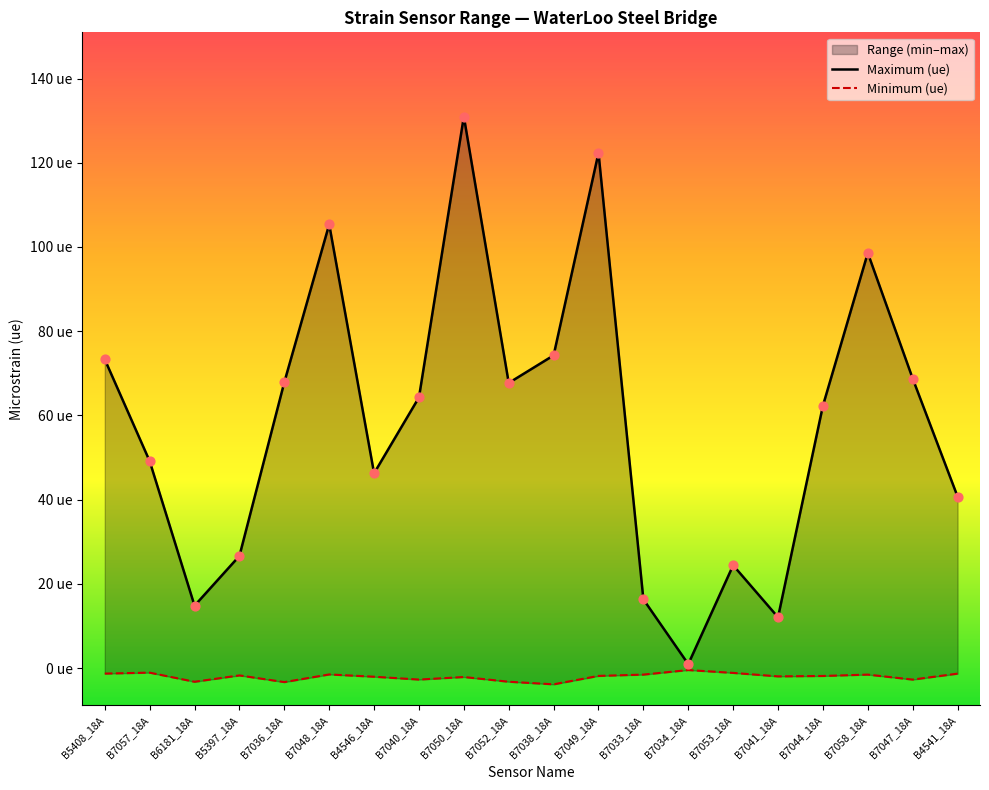

Which series contains the lowest Y value?

Minimum (ue)